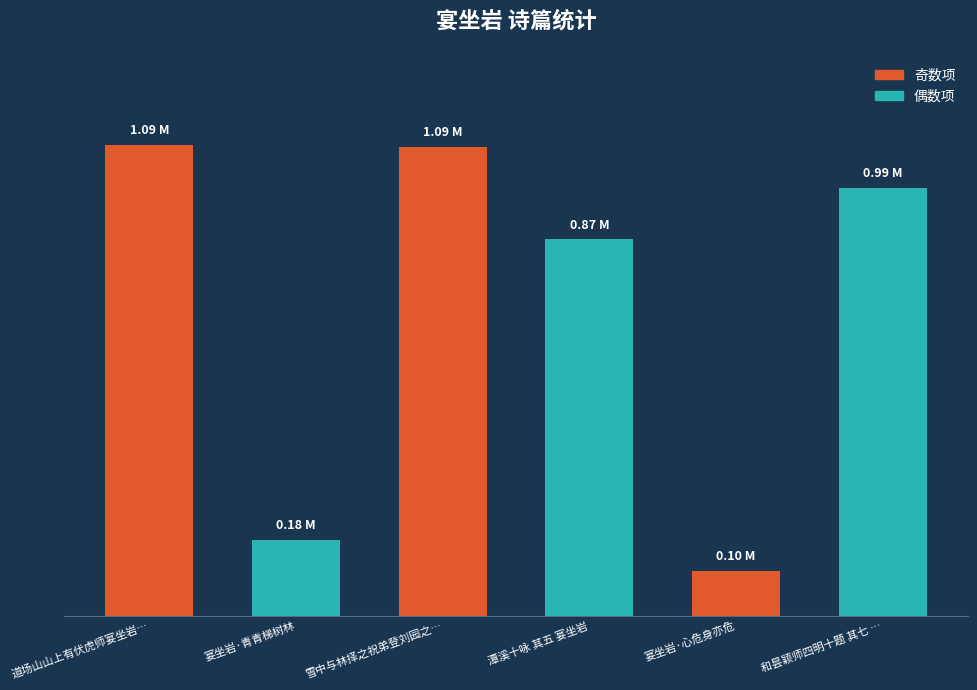

What is the label of the 2nd bar from the right?

宴坐岩·心危身亦危